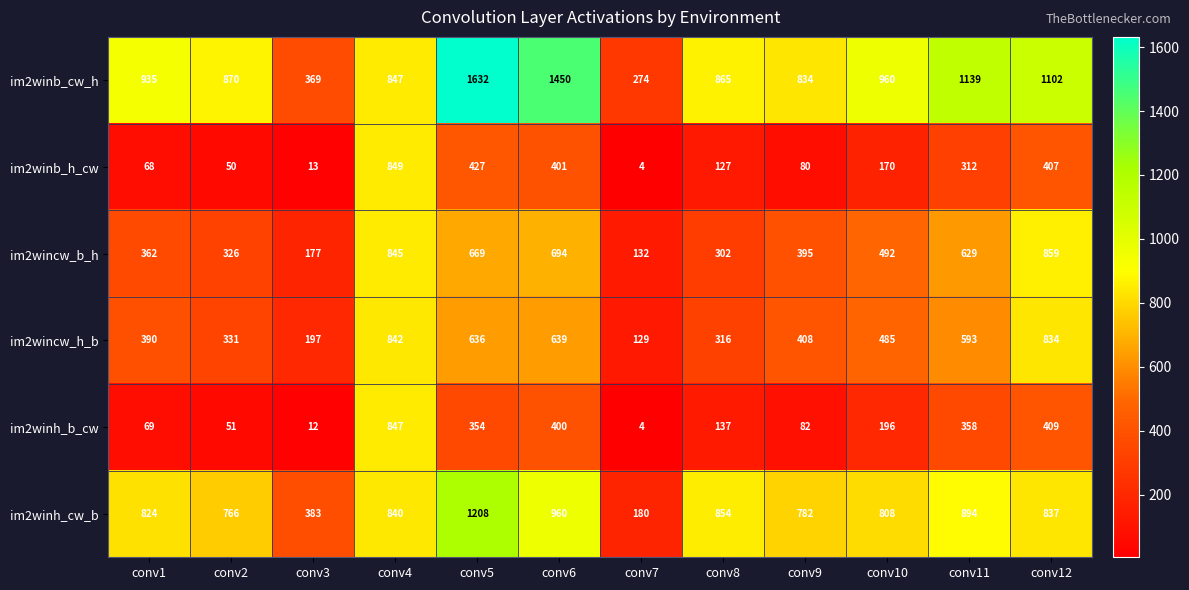

What is the average value of the im2winb_cw_h series?

940